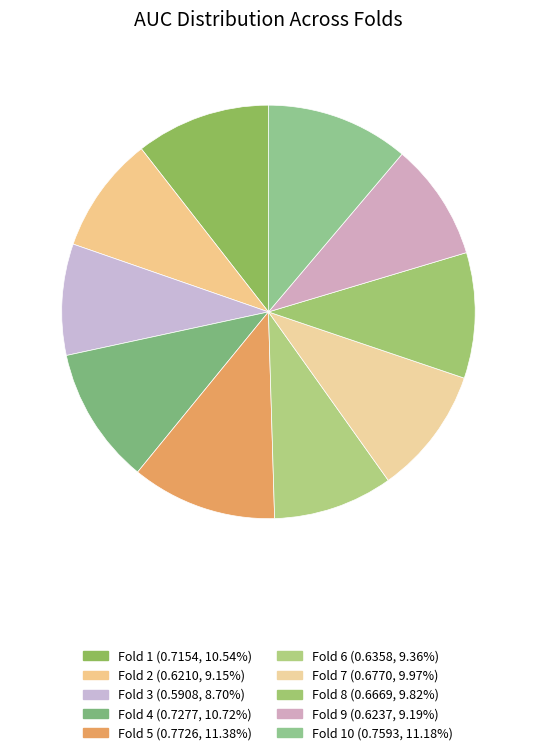

How many segments does this pie chart have?

10